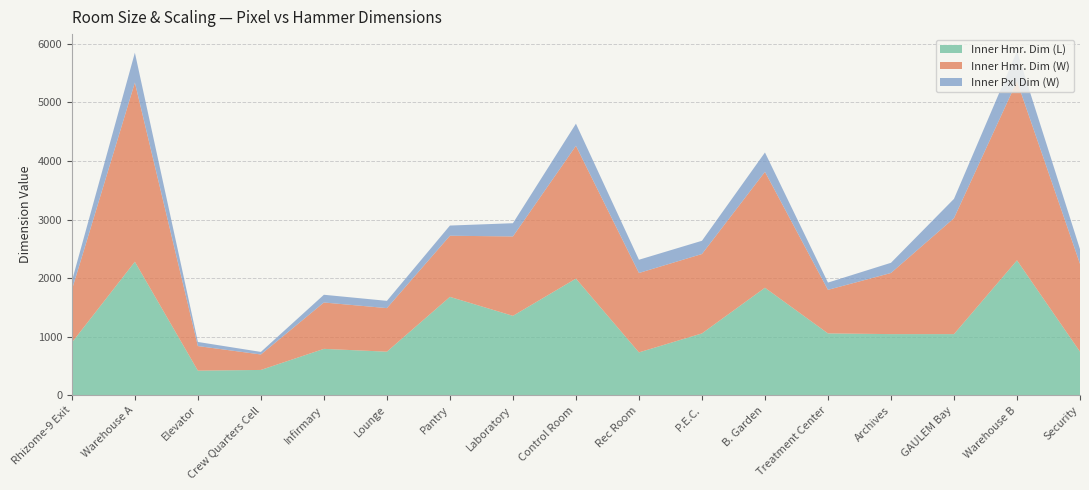

Reading left to right, transcribe all the data shown in this chart.

Inner Hmr. Dim (L): Rhizome-9 Exit=900	Warehouse A=2280	Elevator=420	Crew Quarters Cell=432	Infirmary=792	Lounge=744	Pantry=1680	Laboratory=1356	Control Room=1992	Rec Room=732	P.E.C.=1056	B. Garden=1836	Treatment Center=1056	Archives=1044	GAULEM Bay=1044	Warehouse B=2304	Security=744
Inner Hmr. Dim (W): Rhizome-9 Exit=900	Warehouse A=3060	Elevator=420	Crew Quarters Cell=264	Infirmary=792	Lounge=744	Pantry=1044	Laboratory=1356	Control Room=2268	Rec Room=1356	P.E.C.=1356	B. Garden=1980	Treatment Center=744	Archives=1044	GAULEM Bay=1980	Warehouse B=3060	Security=1500
Inner Pxl Dim (W): Rhizome-9 Exit=150	Warehouse A=510	Elevator=70	Crew Quarters Cell=44	Infirmary=132	Lounge=124	Pantry=174	Laboratory=226	Control Room=378	Rec Room=226	P.E.C.=226	B. Garden=330	Treatment Center=124	Archives=174	GAULEM Bay=330	Warehouse B=510	Security=250